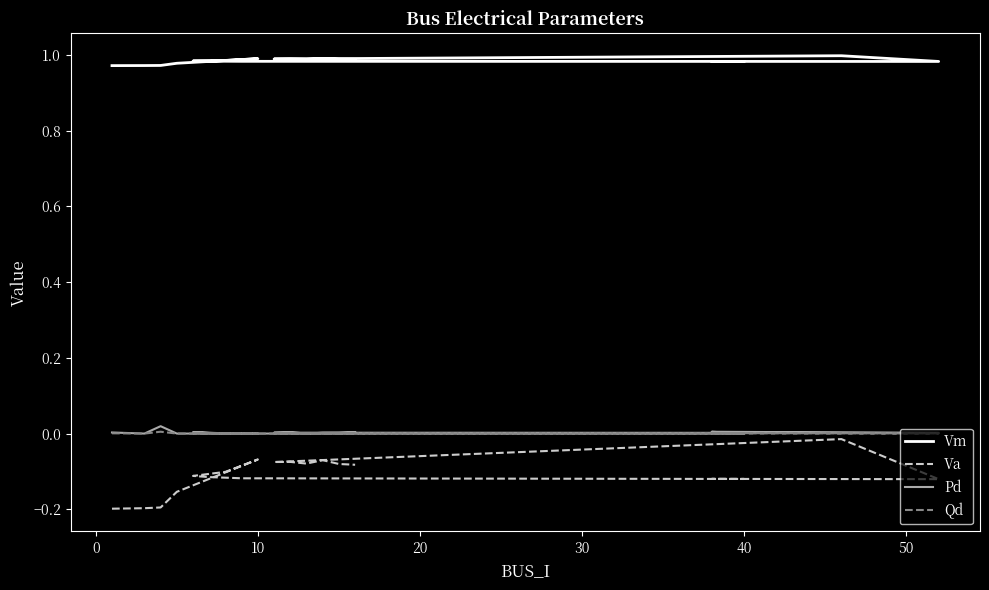

Rank the series at 20 from highest to lowest value.

Vm, Pd, Qd, Va